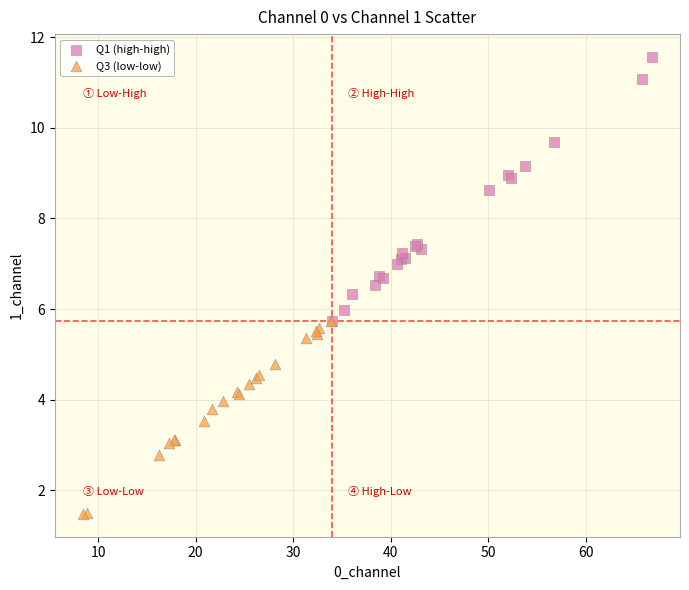

Which series reaches the maximum Y coordinate?

Q1 (high-high)